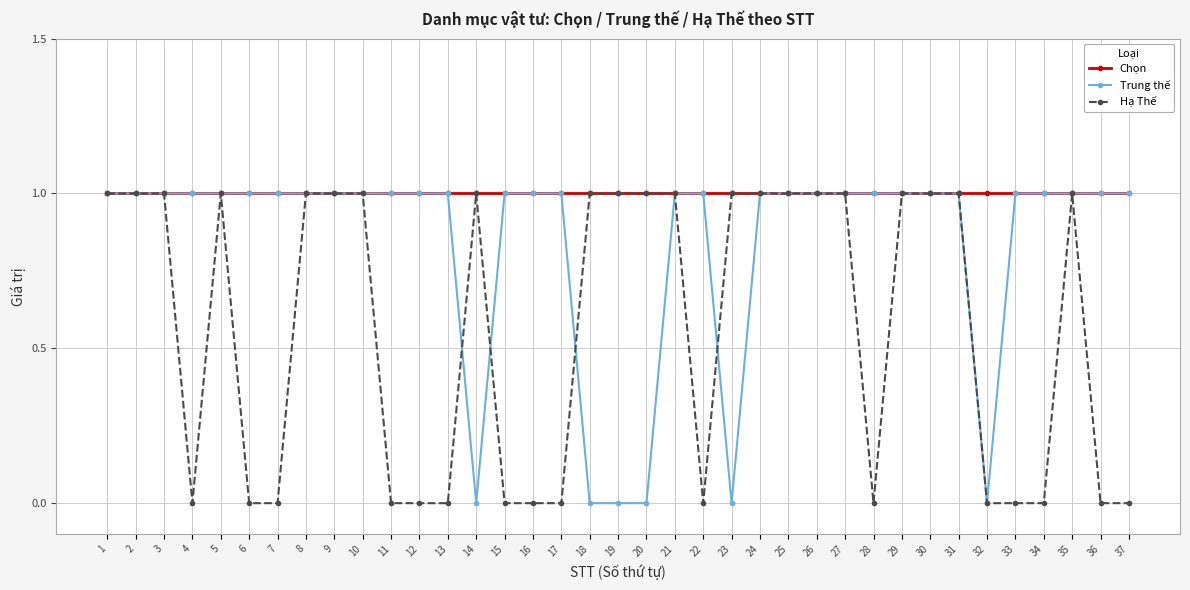

Reading left to right, transcribe all the data shown in this chart.

Chọn: 1	1	1	1	1	1	1	1	1	1	1	1	1	1	1	1	1	1	1	1	1	1	1	1	1	1	1	1	1	1	1	1	1	1	1	1	1
Trung thế: 1	1	1	1	1	1	1	1	1	1	1	1	1	0	1	1	1	0	0	0	1	1	0	1	1	1	1	1	1	1	1	0	1	1	1	1	1
Hạ Thế: 1	1	1	0	1	0	0	1	1	1	0	0	0	1	0	0	0	1	1	1	1	0	1	1	1	1	1	0	1	1	1	0	0	0	1	0	0